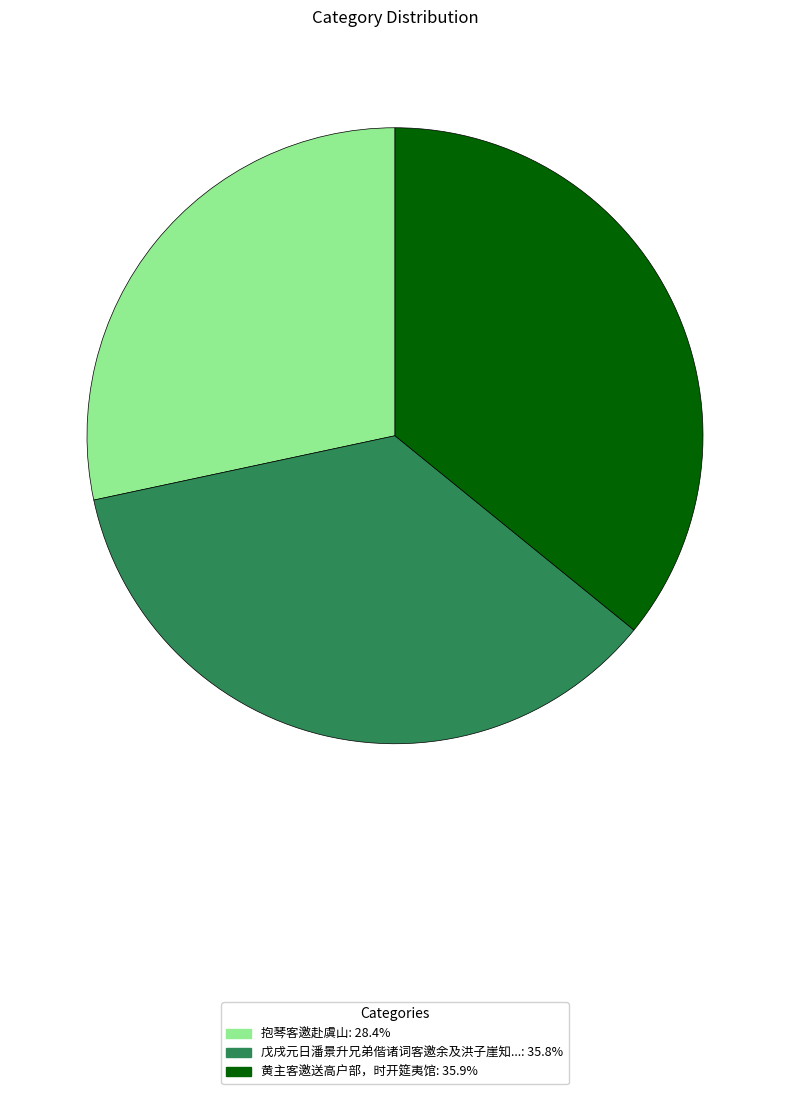

Is there any slice that represents more than half of the pie?

No